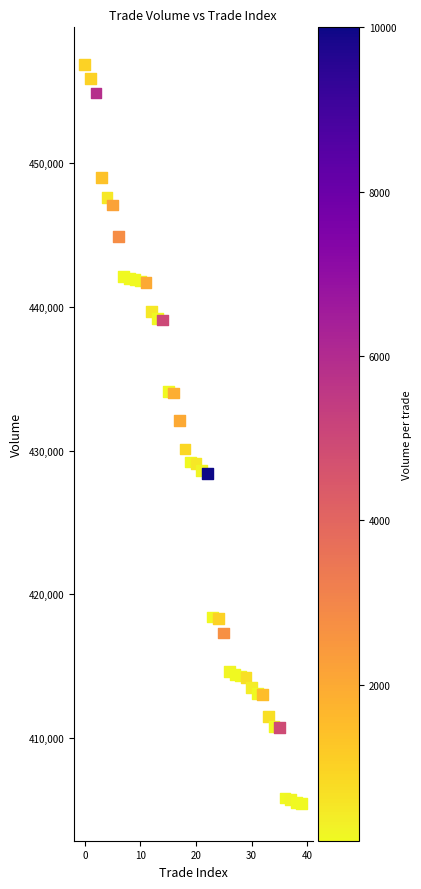

What is the range of Y values (max minus min)?

51500